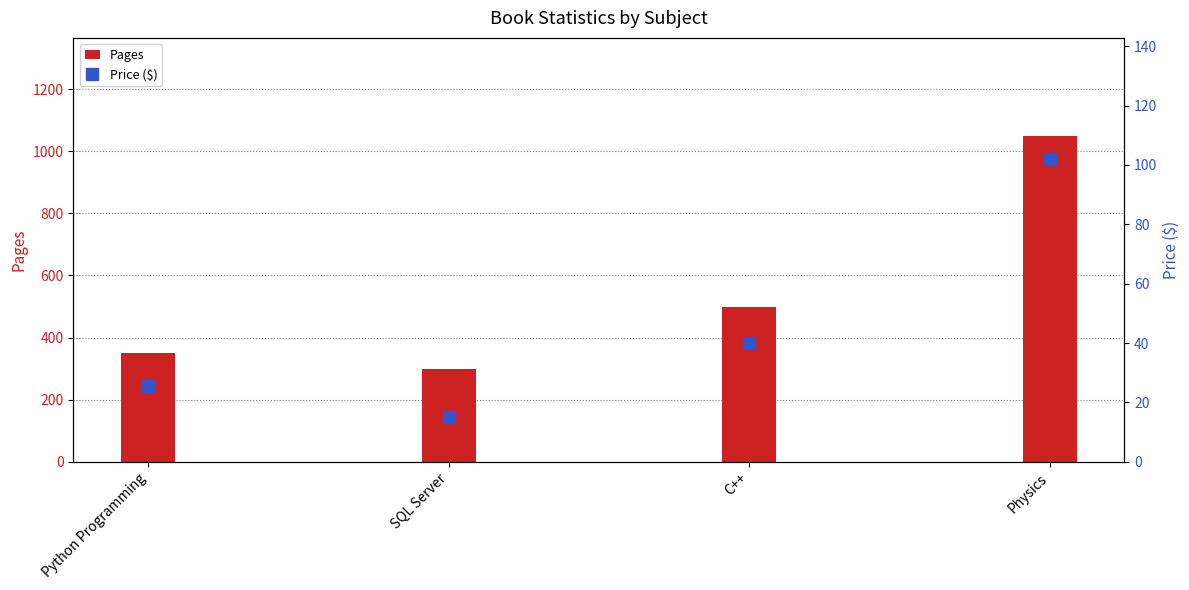

What value does the Price ($) series have at Python Programming?

25.6